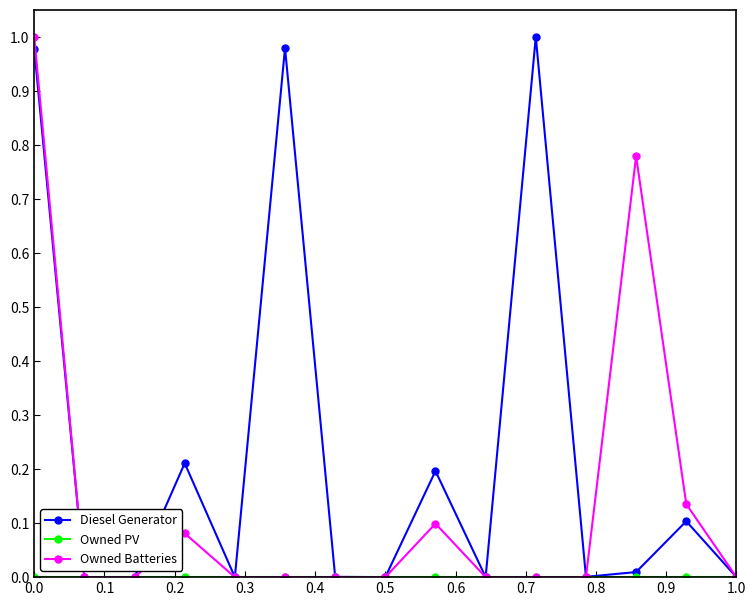

Which series has the largest total across all categories?

Diesel Generator